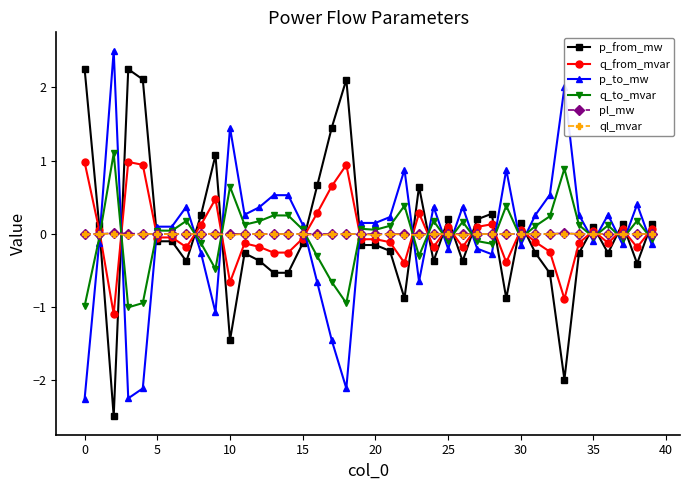

What is the value of the p_from_mw point at the 8th from the left?

-0.4